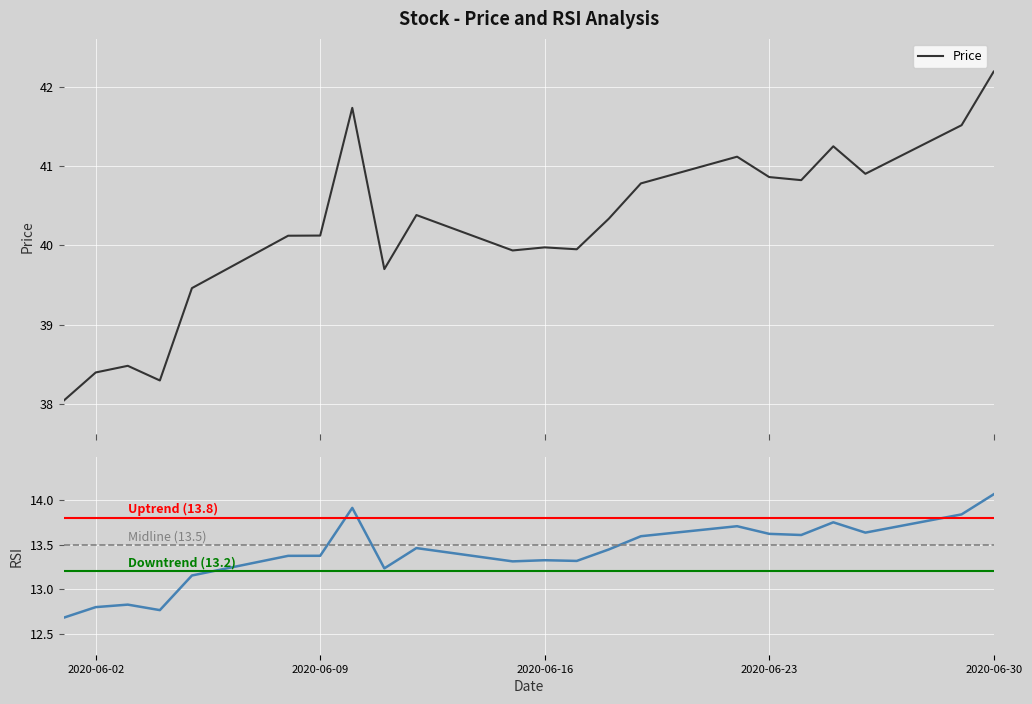

What is the minimum value for Price?

38.0